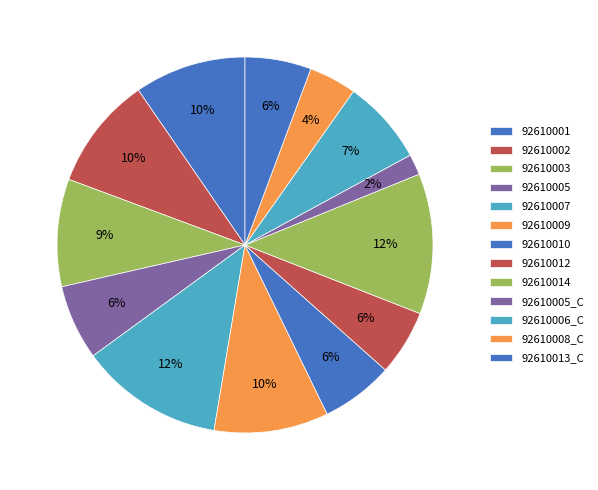

What percentage is the 92610001 slice, to the nearest percent?

10%